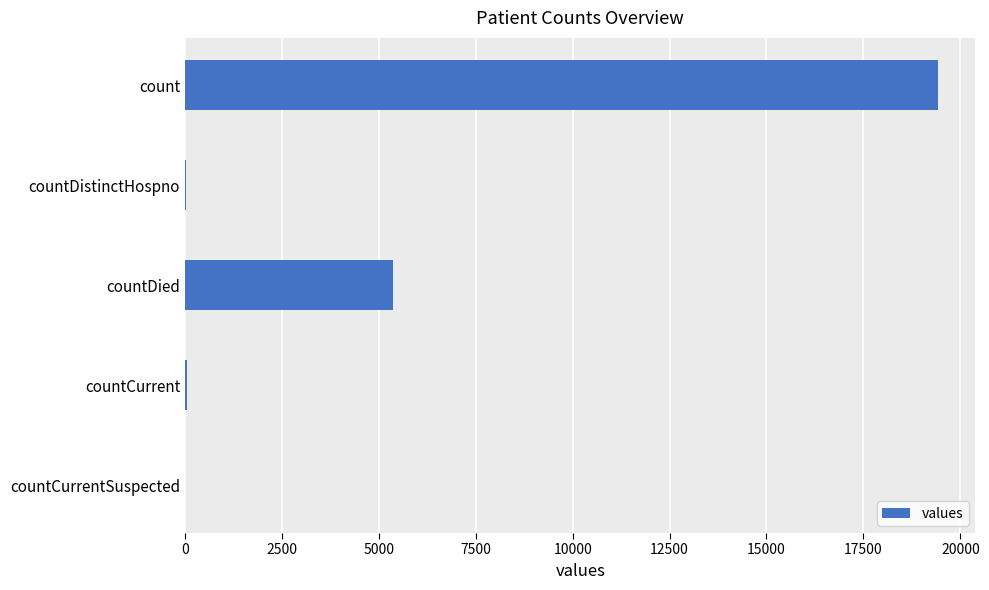

What is the sum of all values?

24875